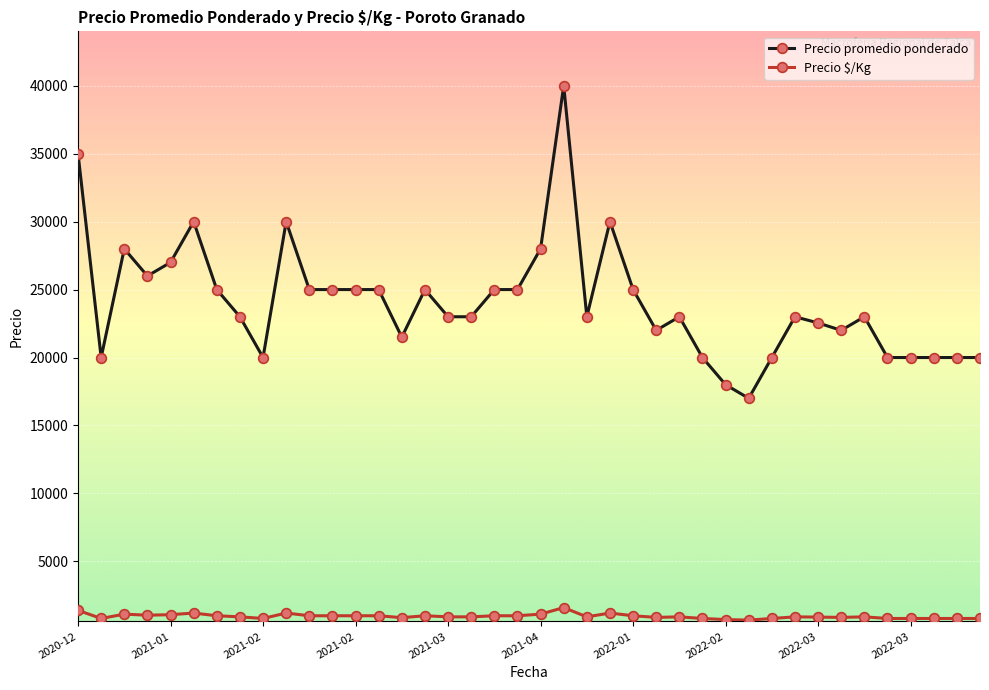

Which series has the widest spread of values?

Precio promedio ponderado